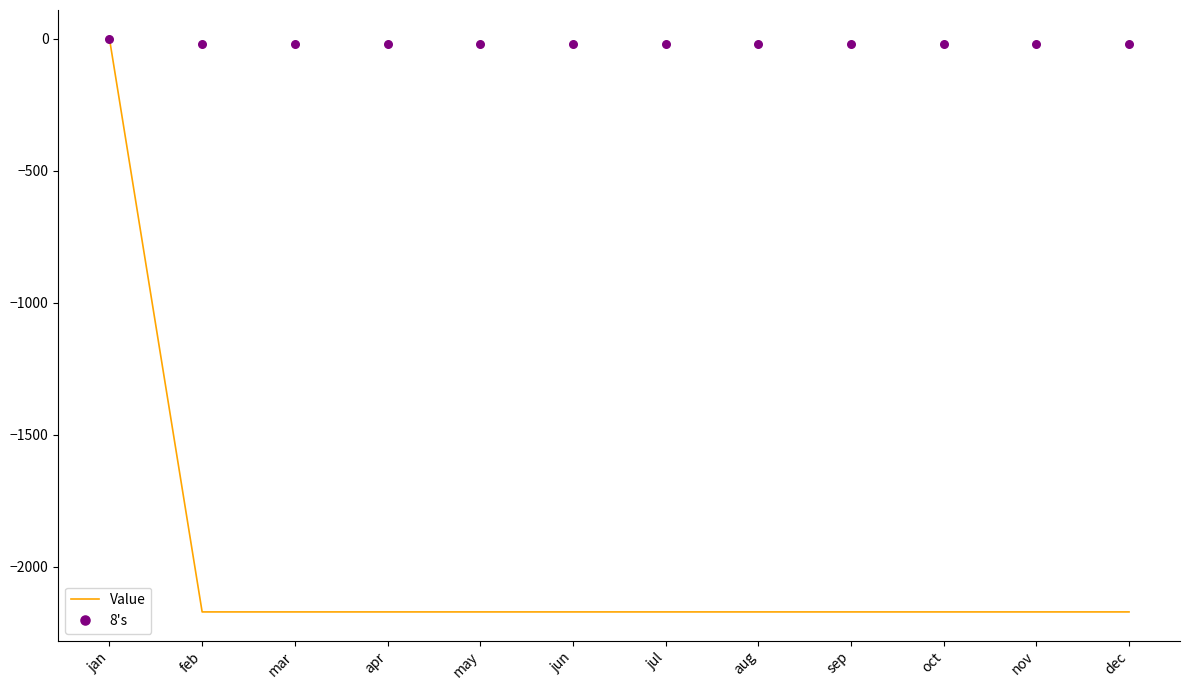

Which series contains the lowest Y value?

Value